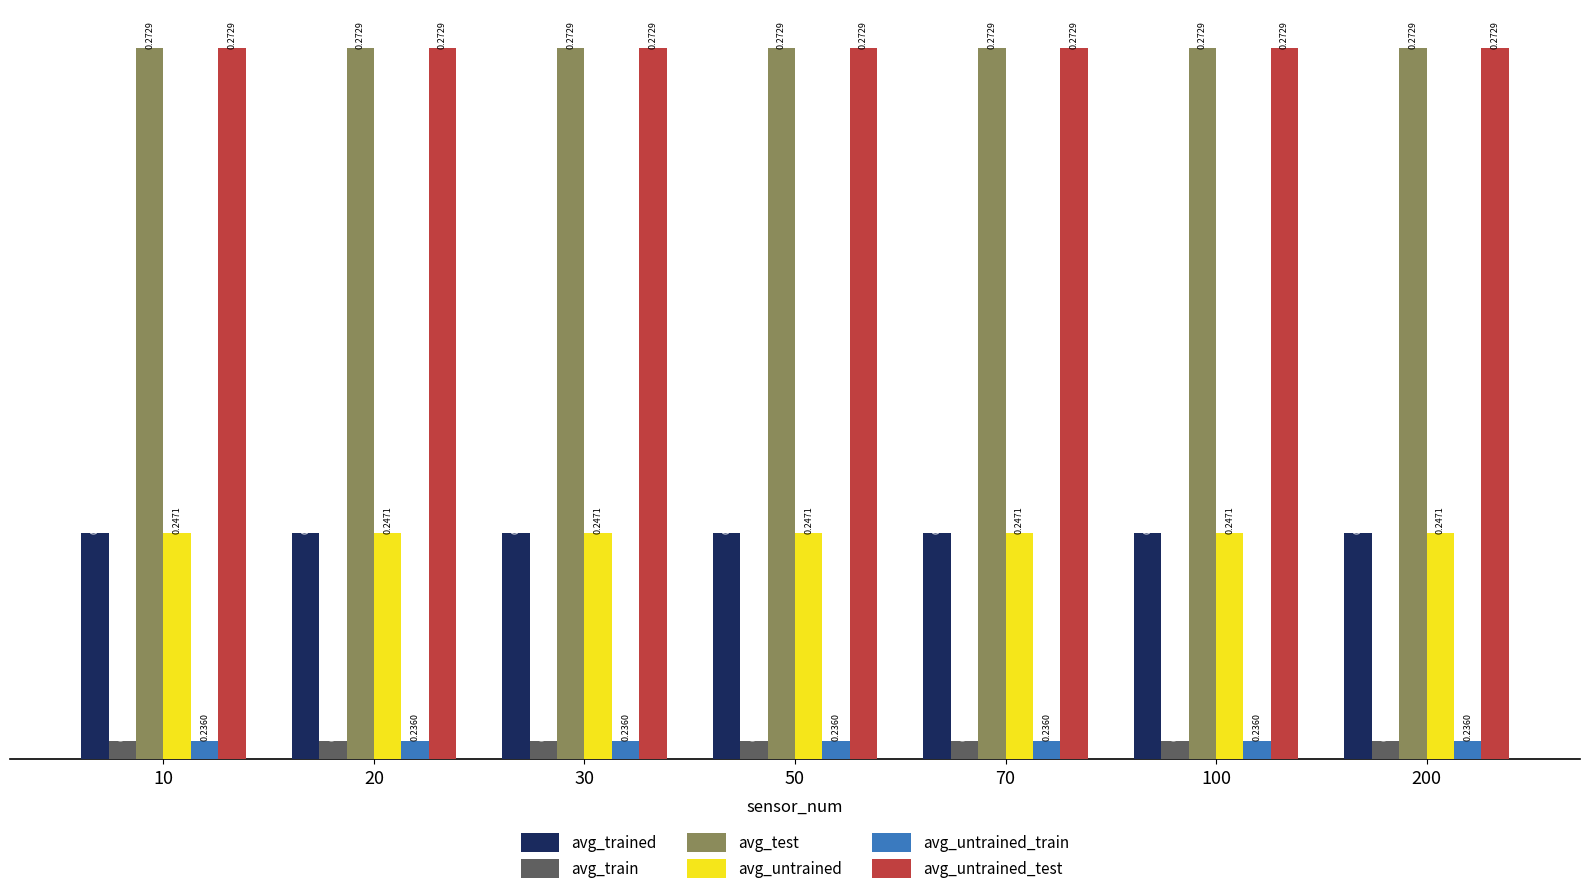

True or false: avg_trained has a value of 0.1 at 10.

False